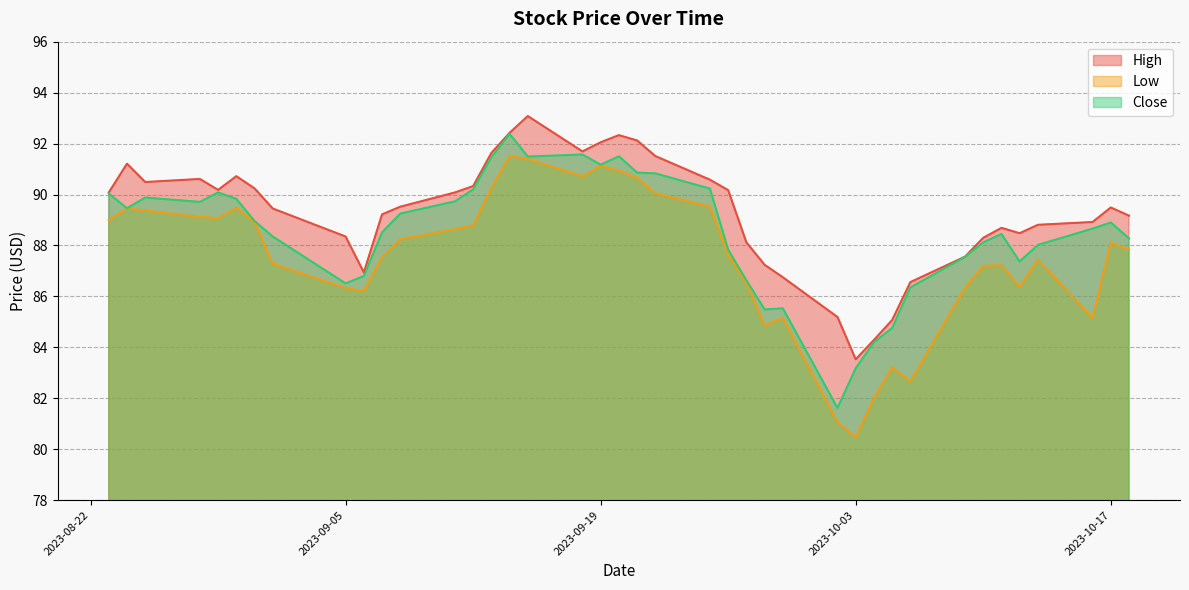

Between 2023-09-08 and 2023-10-16, which series saw the biggest shift?

Low